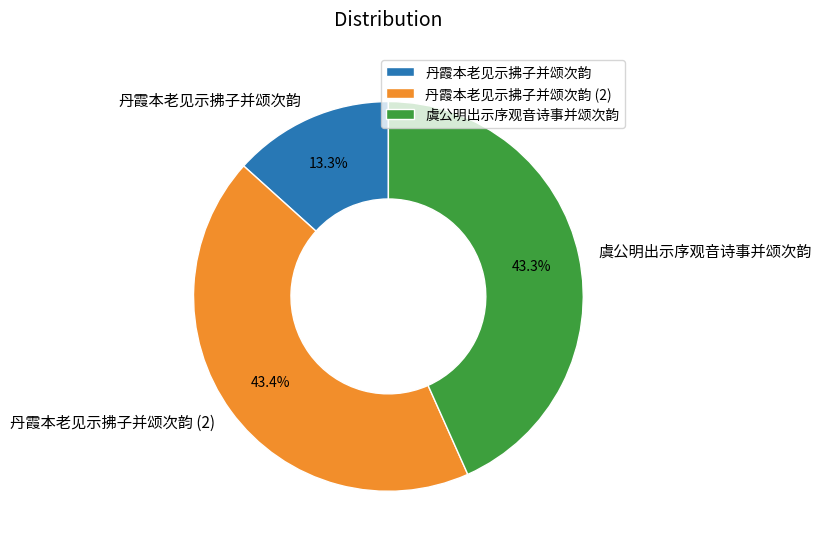

How many slices are in this pie chart?

3